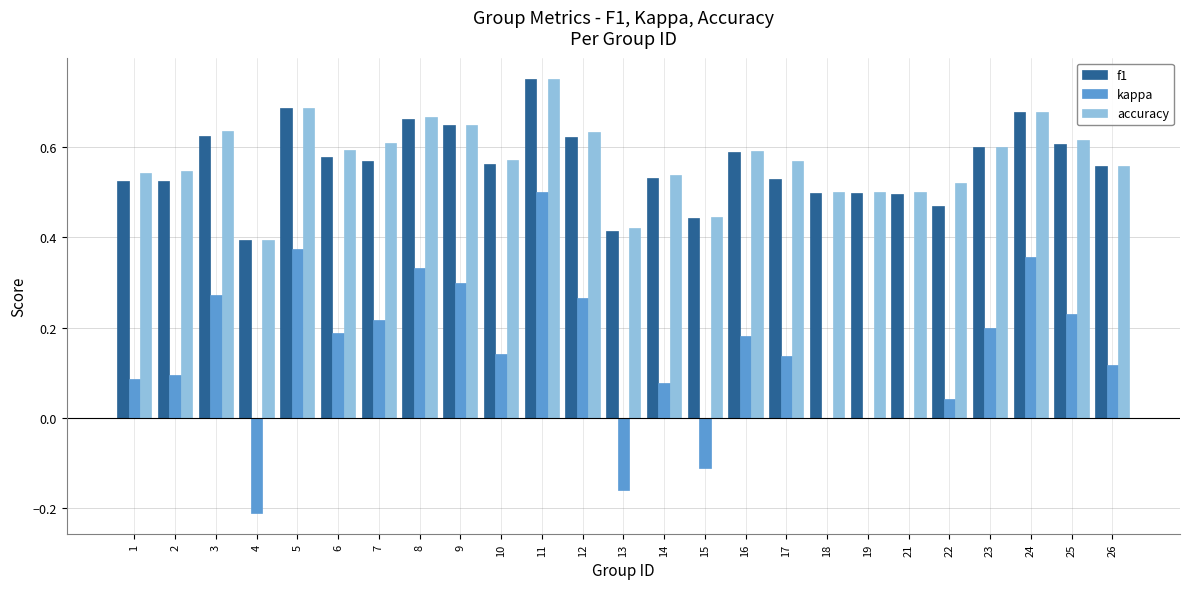

What are all the series names shown in the legend?

f1, kappa, accuracy